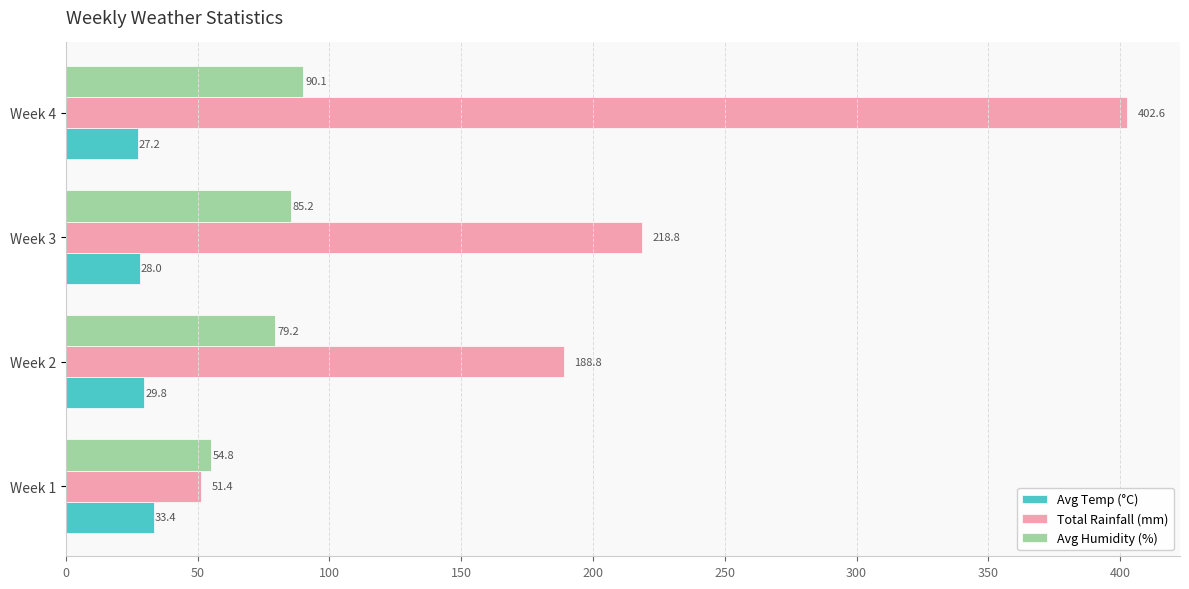

True or false: Avg Humidity (%) has a value of 85.2 at Week 3.

True